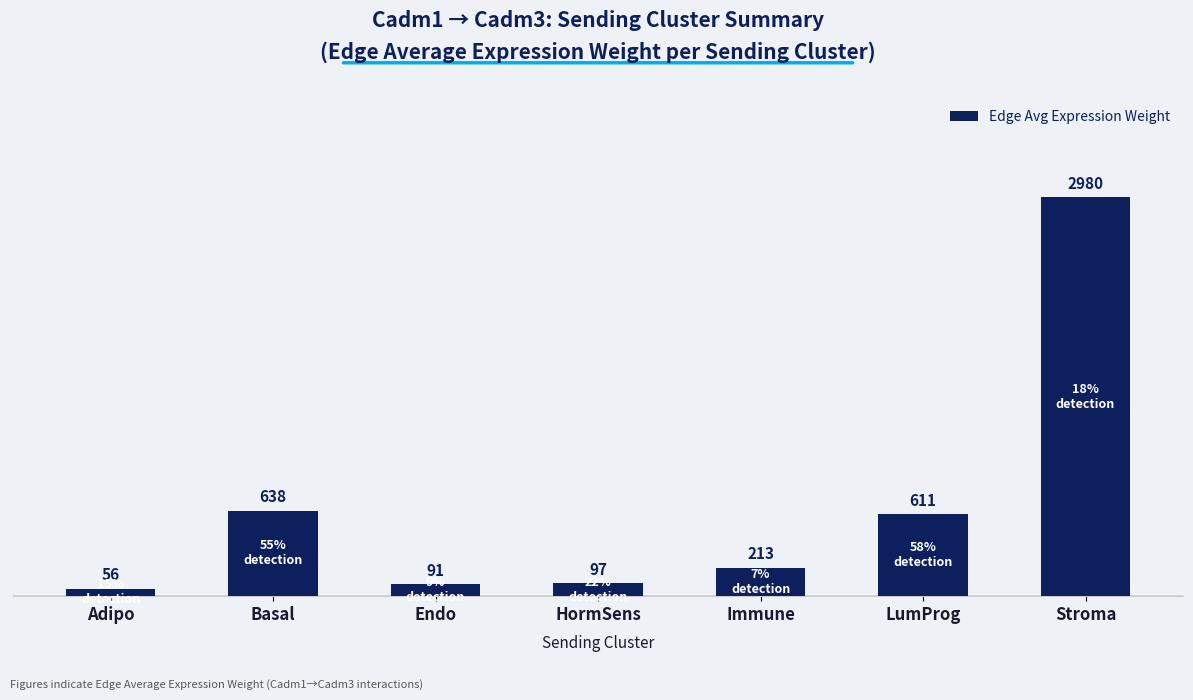

What is the label of the 6th bar from the right?

Basal